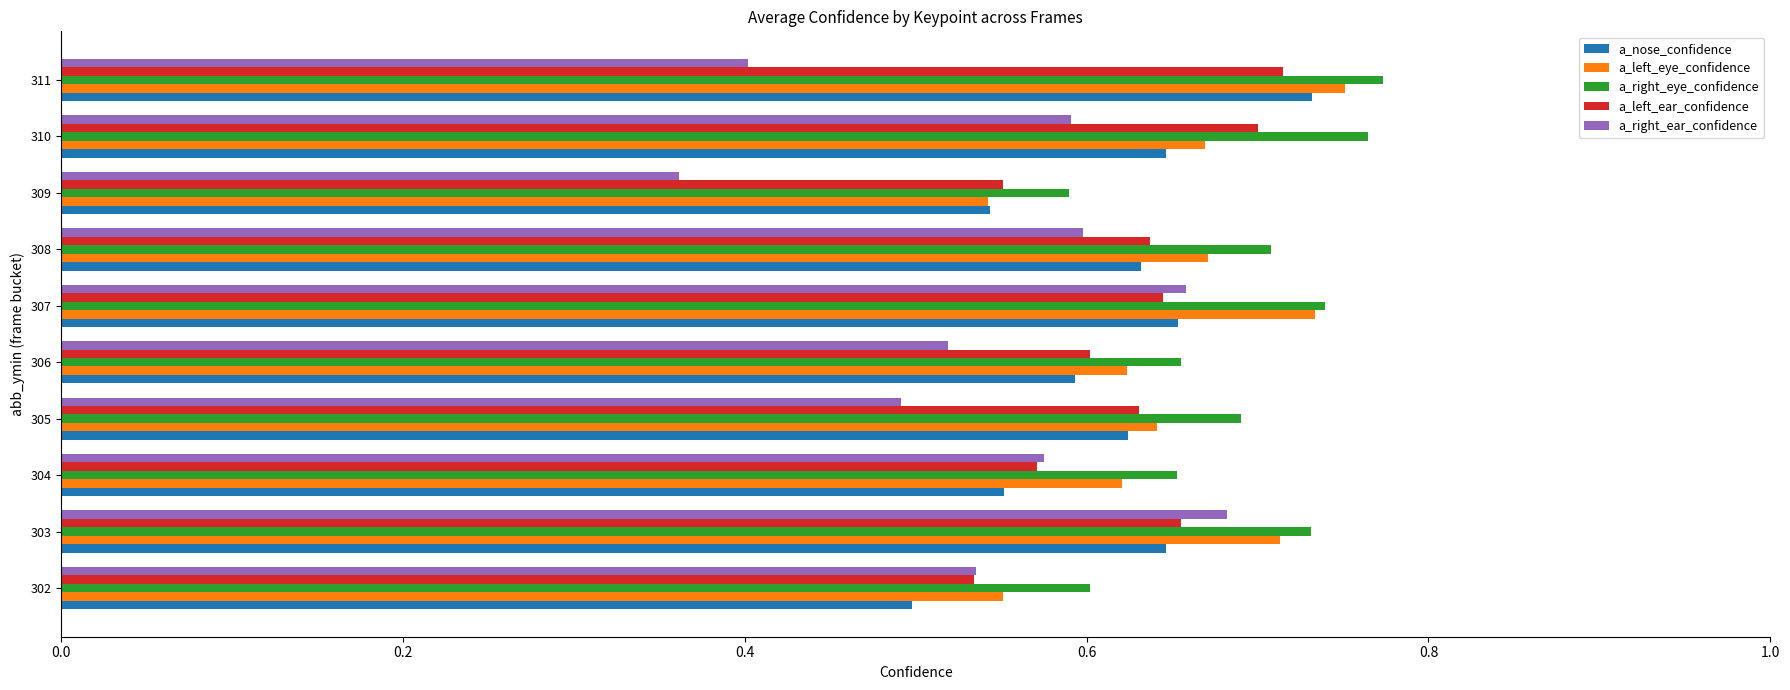

Which series has the widest spread of values?

a_right_ear_confidence